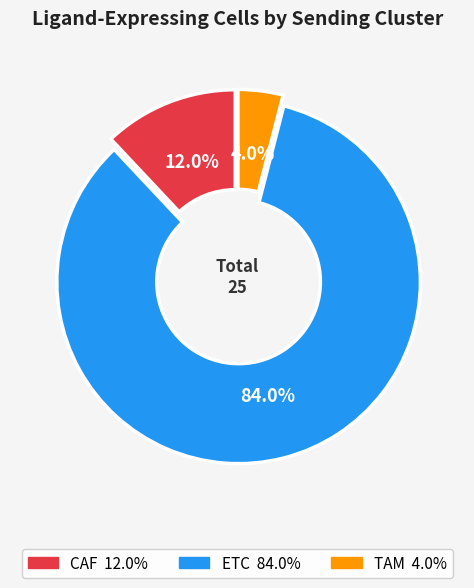

To the nearest percent, what is the difference between the CAF and ETC slice percentages?

72%